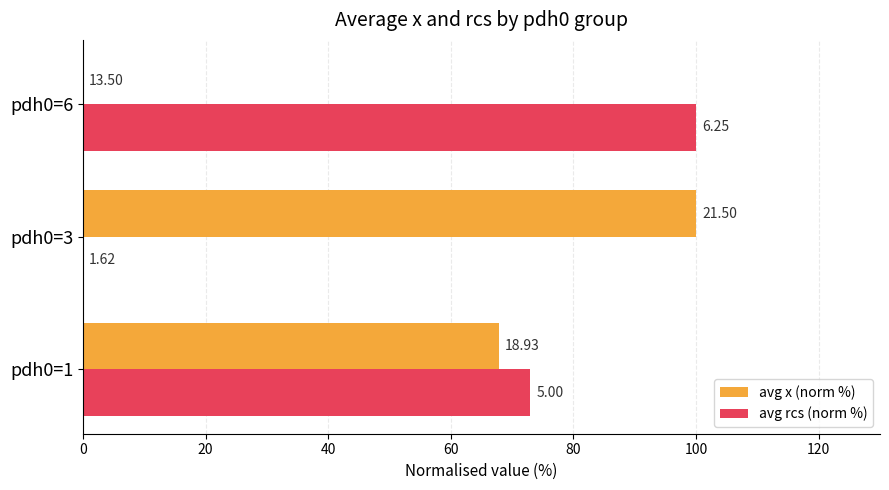

What are all the series names shown in the legend?

avg x (norm %), avg rcs (norm %)